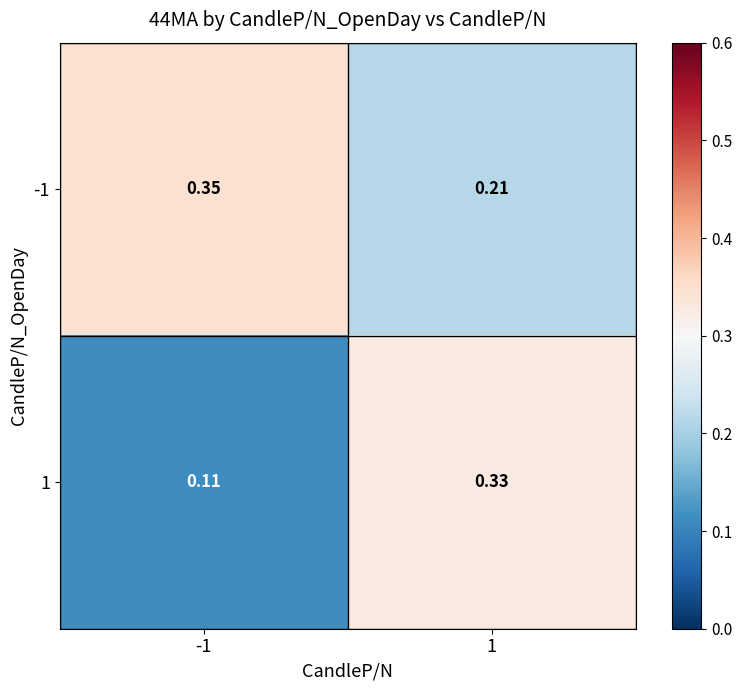

Is the value of 1 at -1 greater than the value of -1 at 1?

No